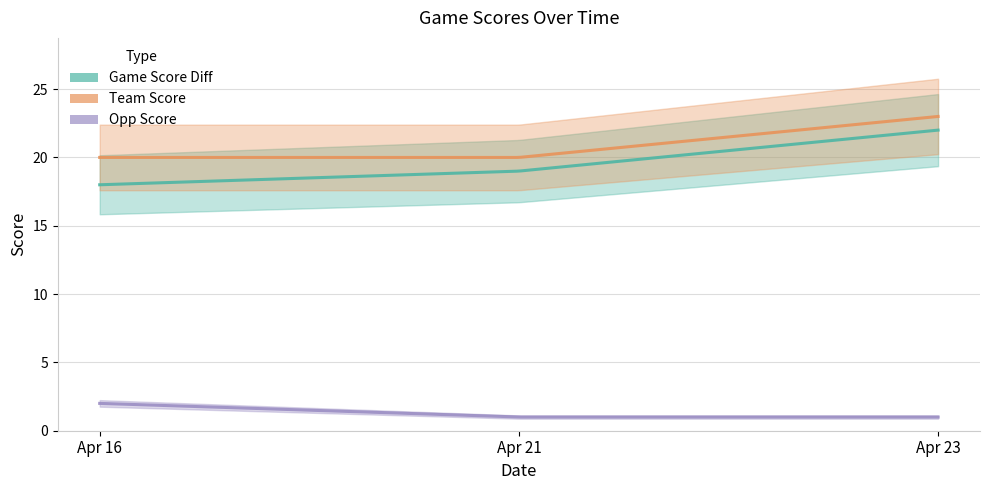

Is it true that game_score_diff equals 18 at Apr 16?

True